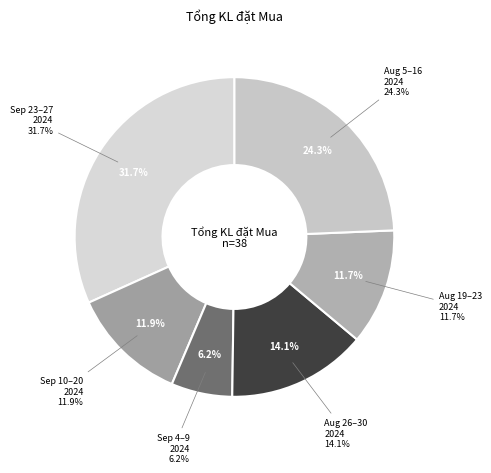

Is 16/09/2024 the majority of the pie?

No